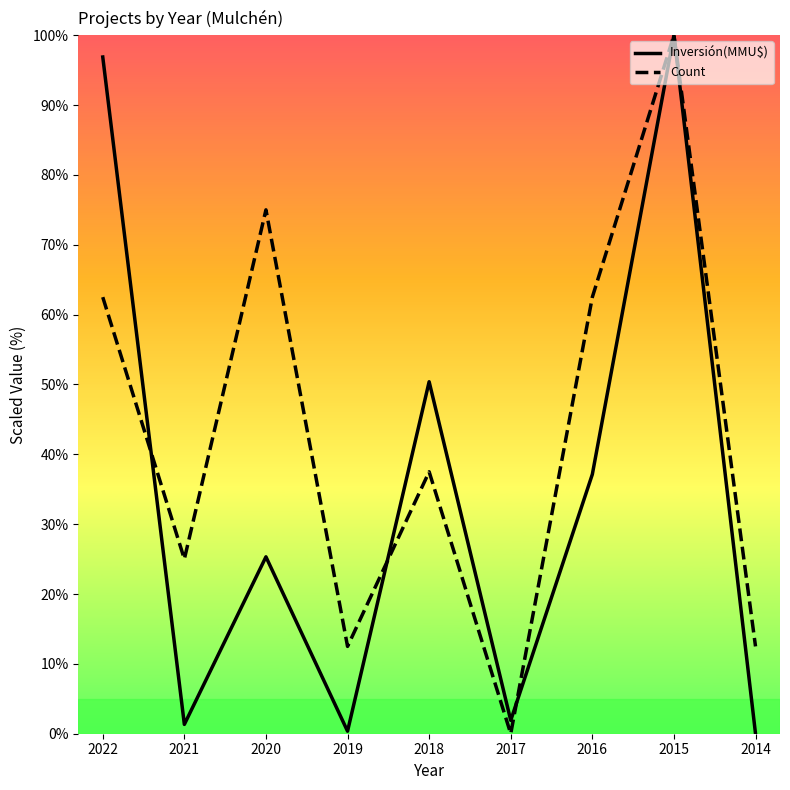

Which series ends up on top after the final intersection of Inversión(MMU$) and Count?

Count